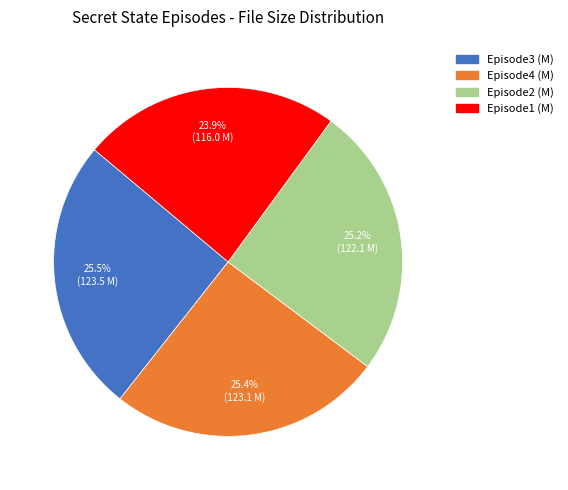

How many segments does this pie chart have?

4